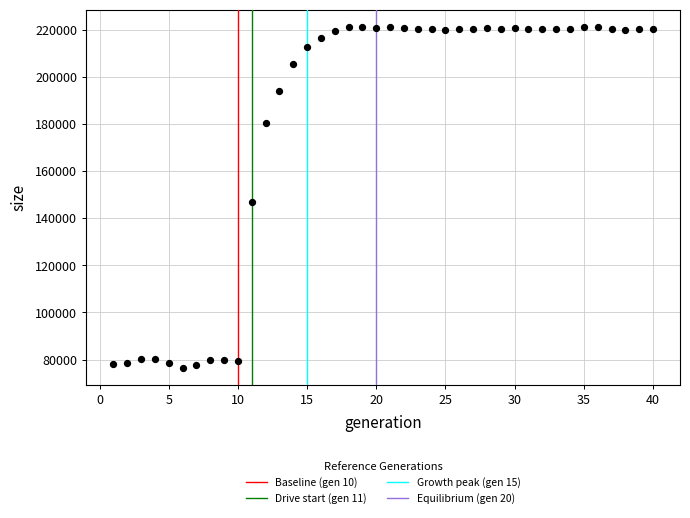

What is the range of X values (max minus min)?

39